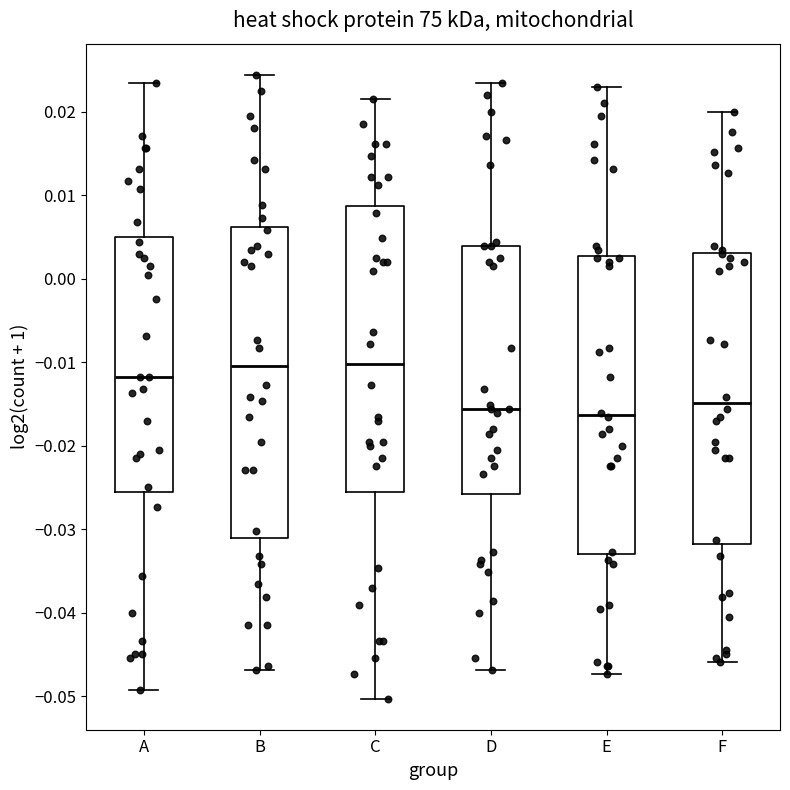

Comparing the boxes themselves (not the whiskers), which one is the tallest?

B